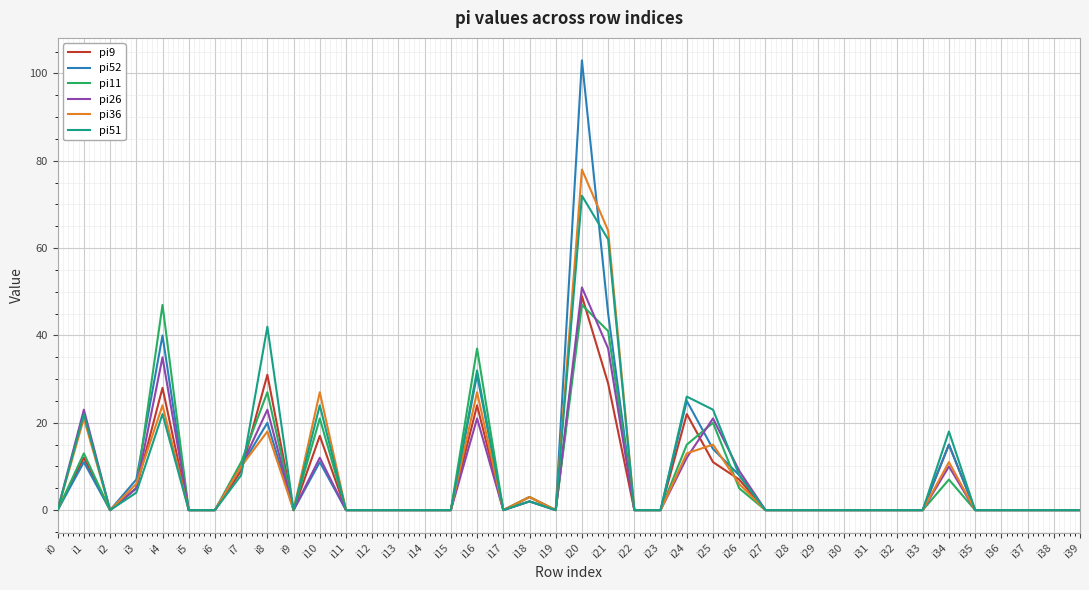

Which series has the largest range (max minus min)?

pi52